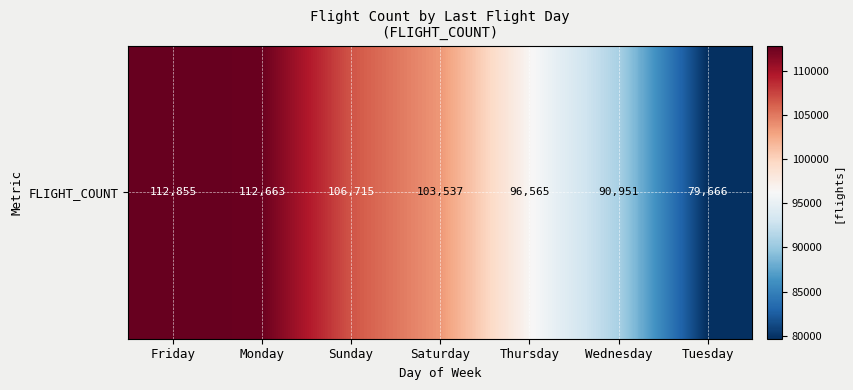

List the labels in order of value, smallest first.

Tuesday, Wednesday, Thursday, Saturday, Sunday, Monday, Friday